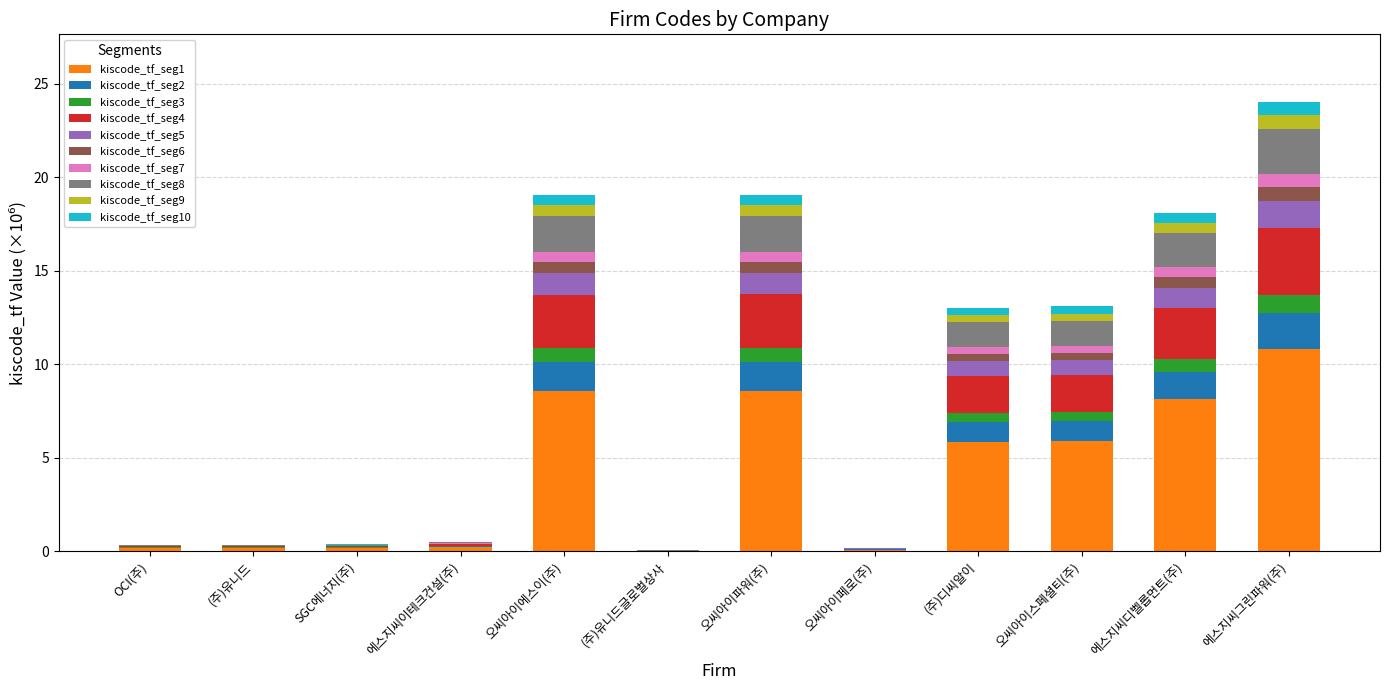

What is the maximum value for kiscode_tf_seg1?

10.8